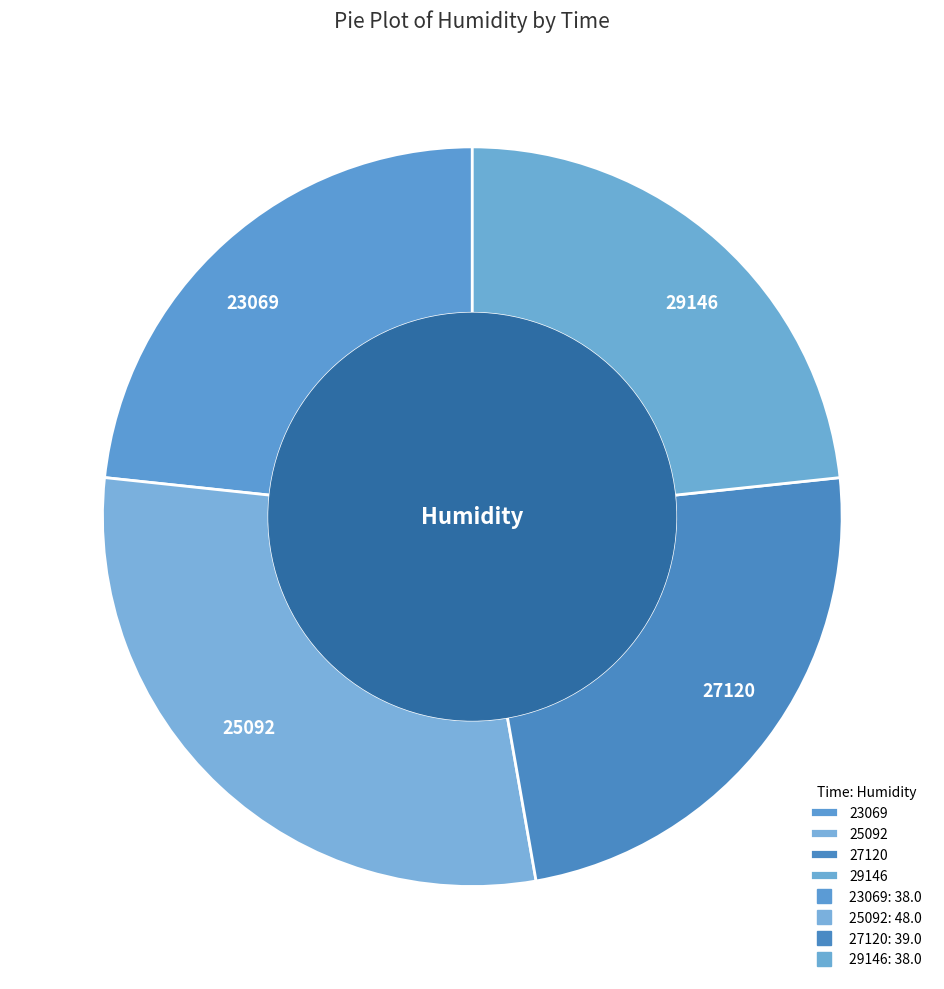

Count the number of slices in the pie.

4